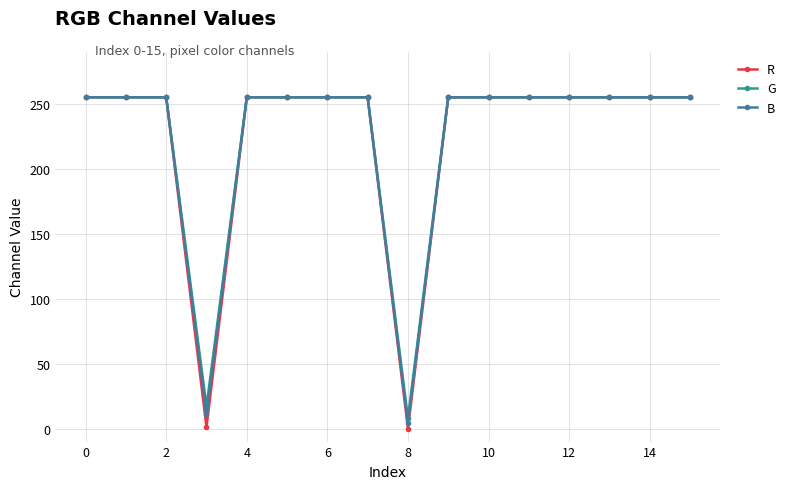

At how many categories does at least one series exceed 57?

14